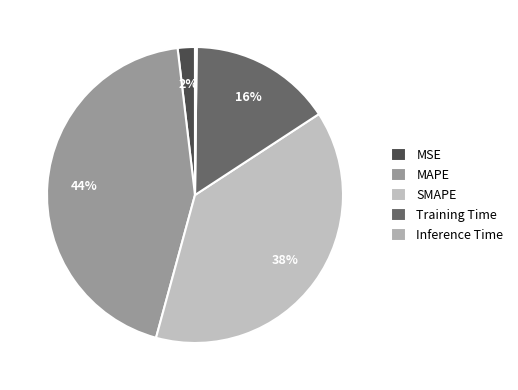

To the nearest percent, what is the difference between the Training Time and MAPE slice percentages?

28%